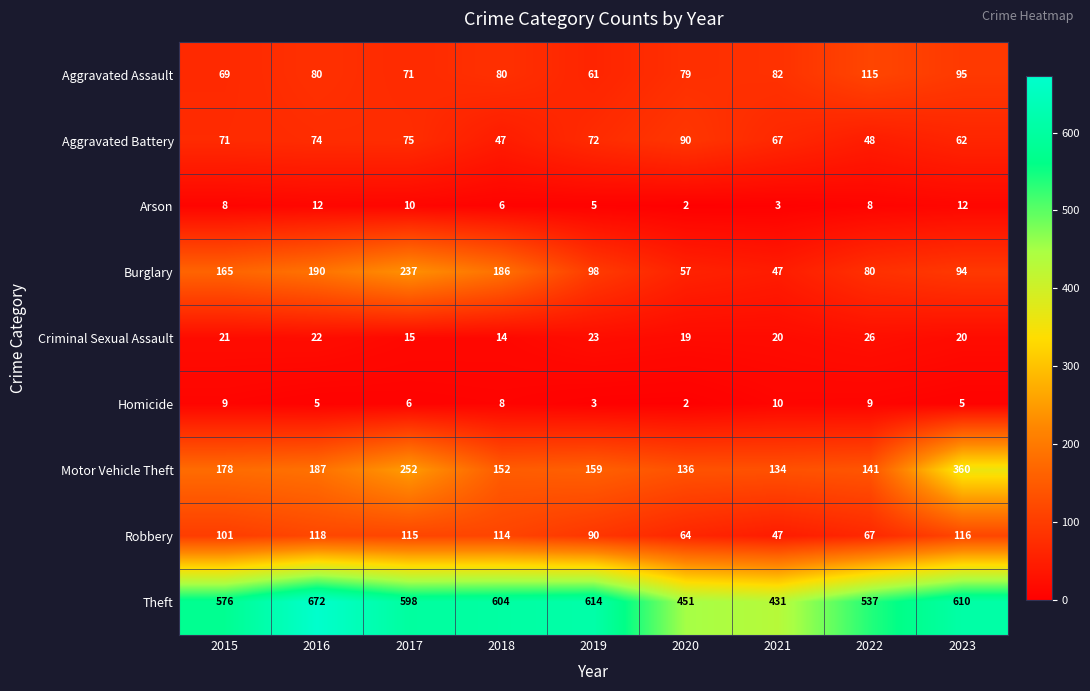

At which label is Burglary closest to 142?

2015